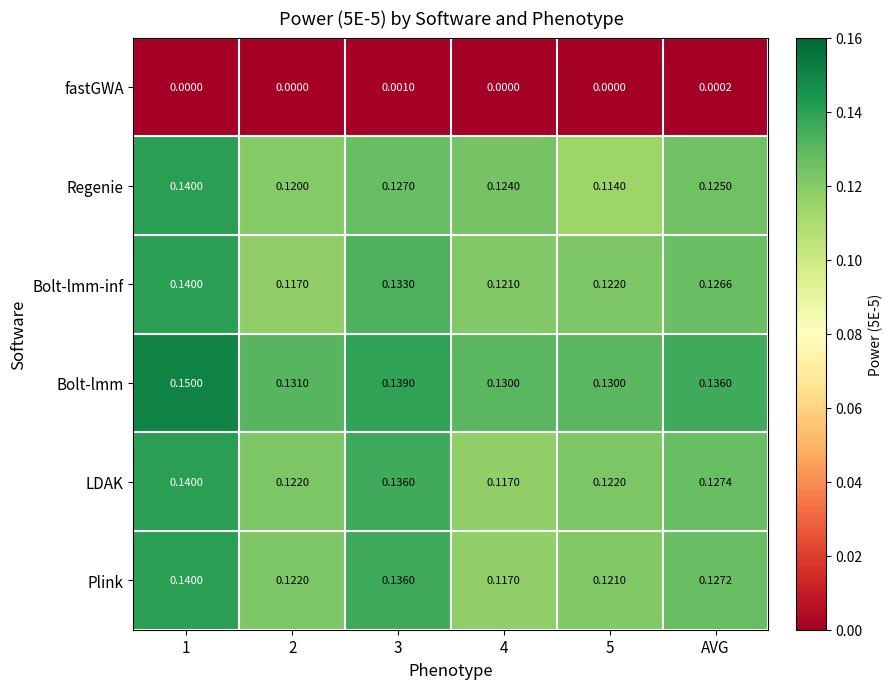

Which series has the largest range (max minus min)?

Regenie